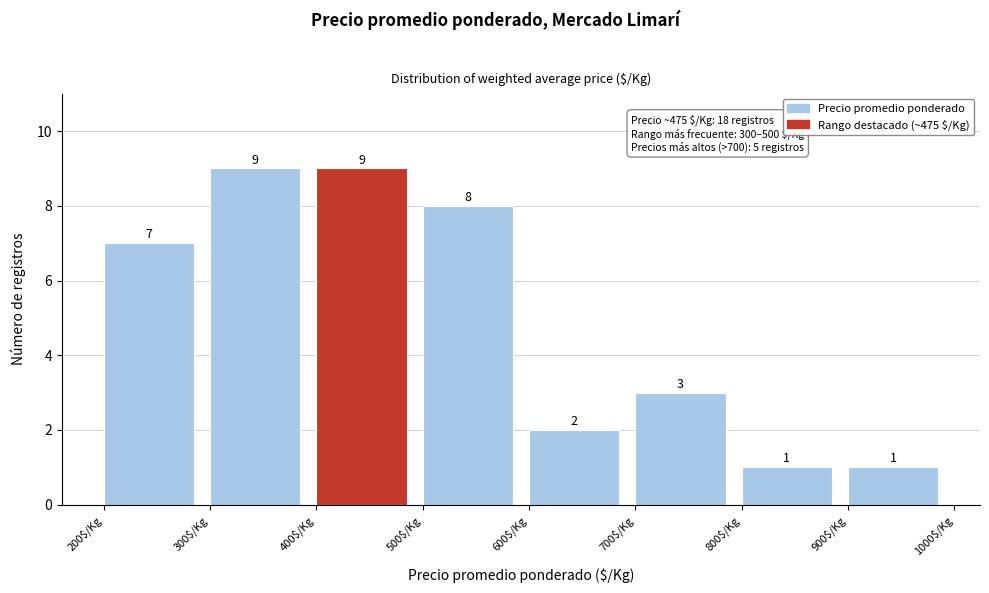

Reading left to right, transcribe this chart: for each bar, give the range it covers on the x-axis and its height.

200 to 300: 7
300 to 400: 9
400 to 500: 9
500 to 600: 8
600 to 700: 2
700 to 800: 3
800 to 900: 1
900 to 1000: 1